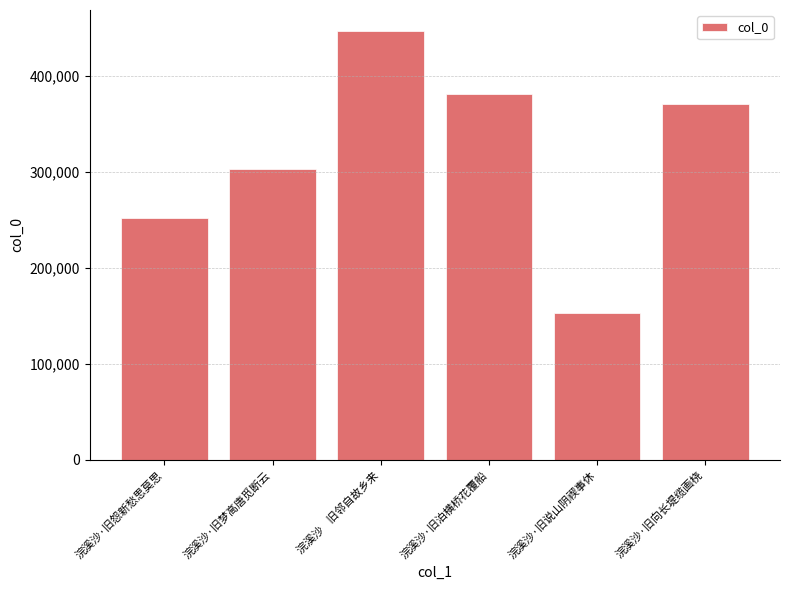

What is the maximum value shown in the chart?

446578